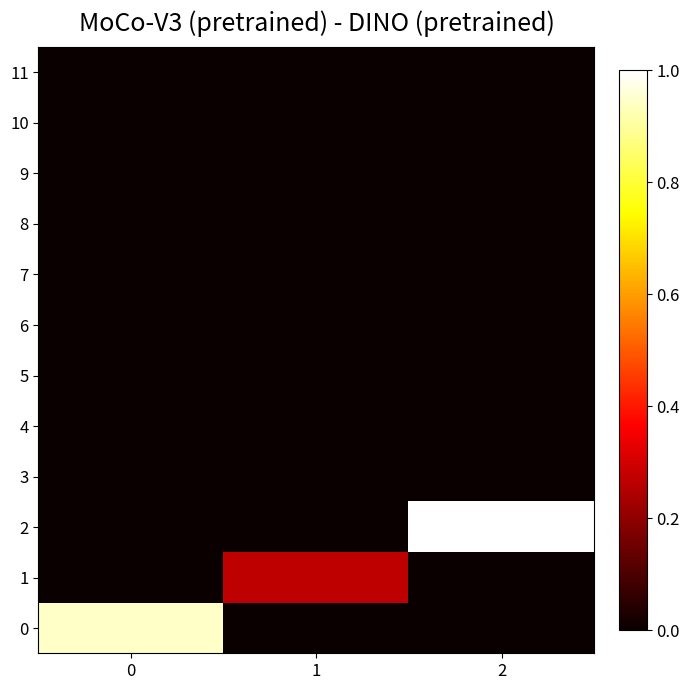

Which series has the largest range (max minus min)?

2